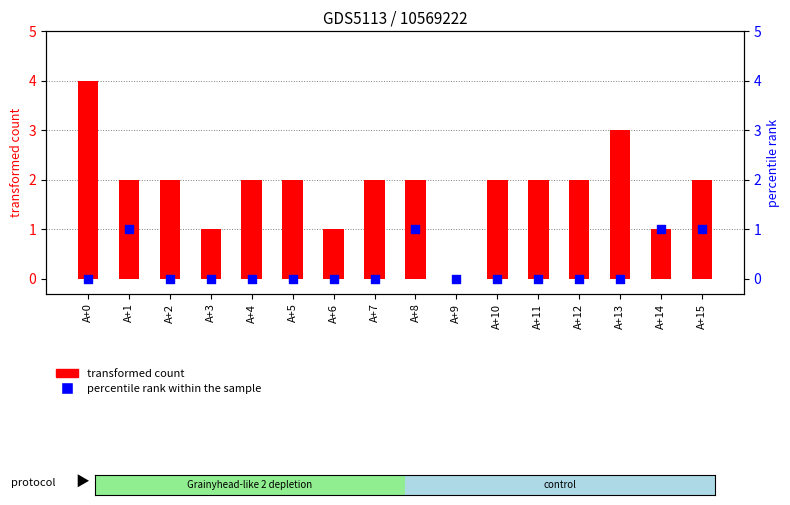

What is the total value across all series at A+1?

3